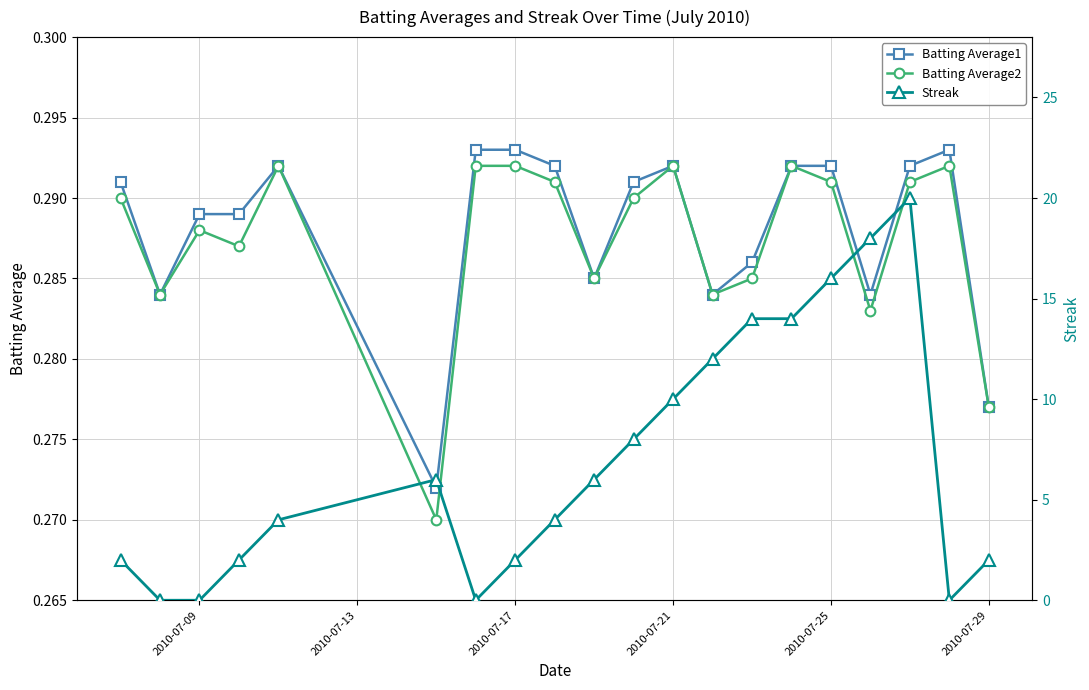

Count the Batting Average1 values in the range 0 to 1.

20